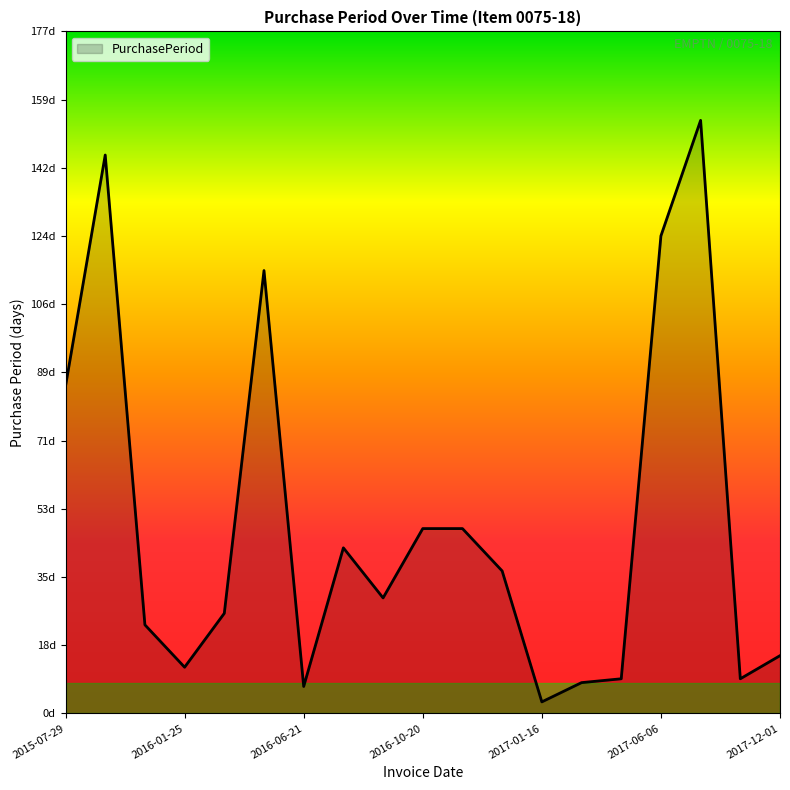

Does the chart have visible grid lines?

No